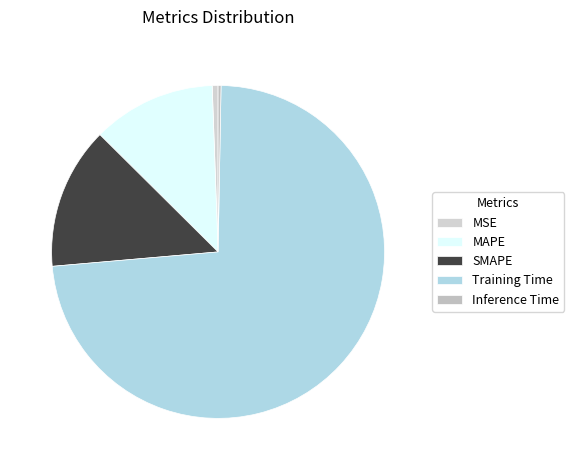

Combined, do SMAPE and Inference Time account for over 50%?

No